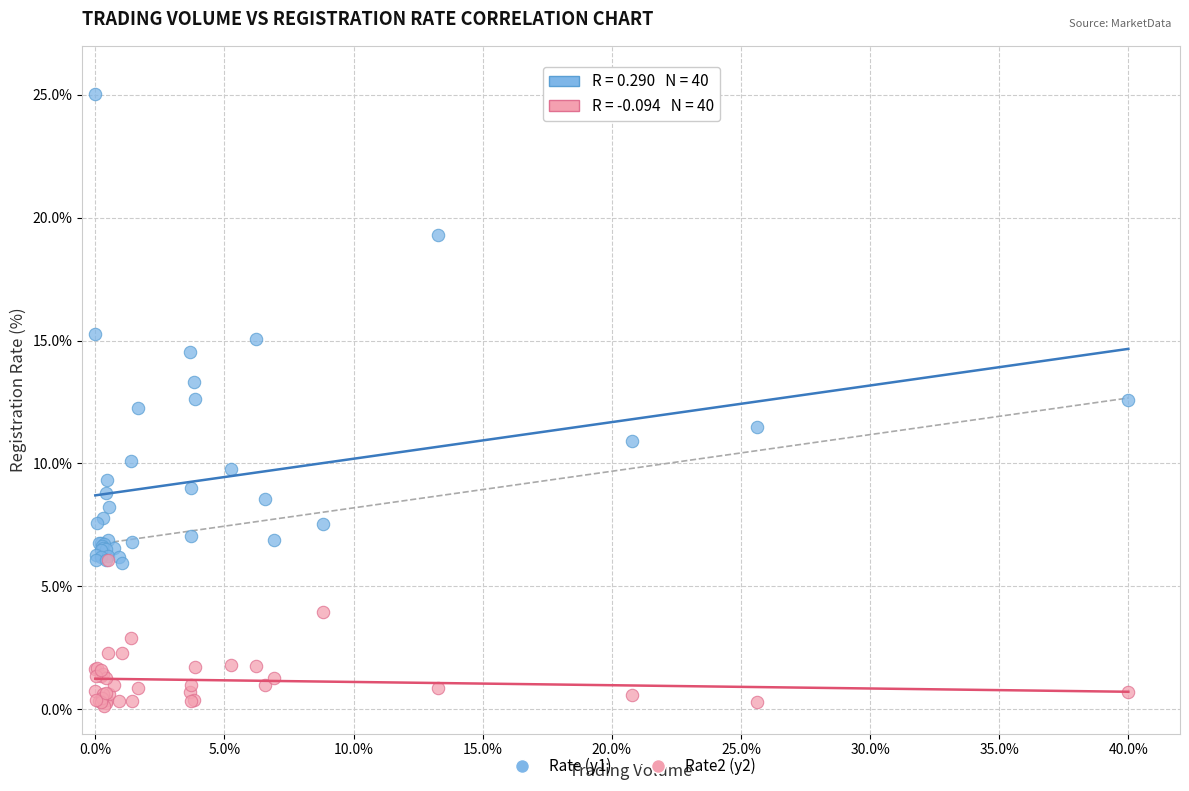

Which series has the widest spread of Y values?

Rate (y1)